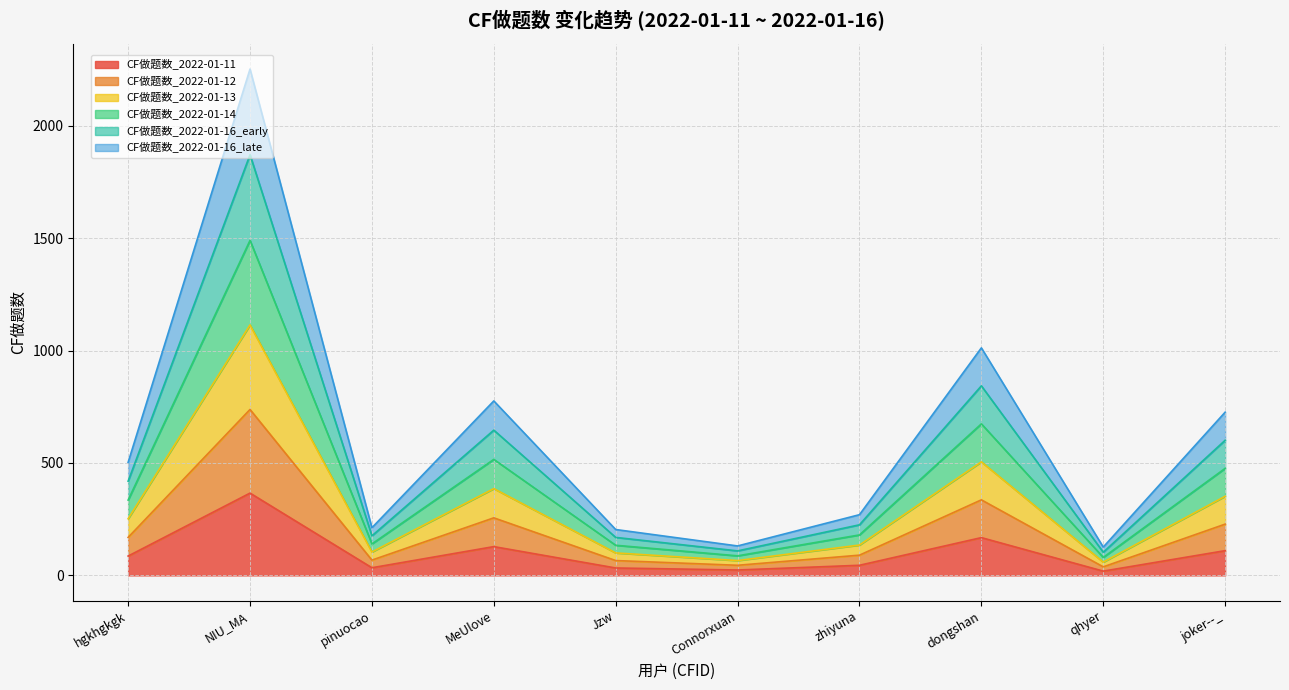

What position from the left is qhyer?

9